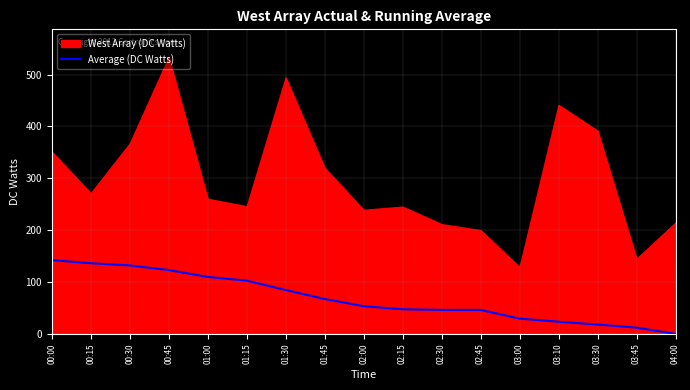

Where does the data first go above 53?

00:00